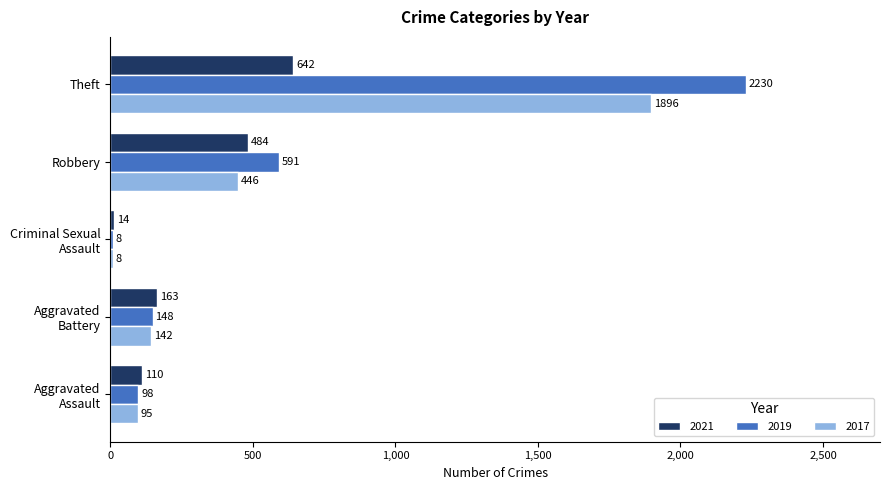

What is the sum of all 2019 values?

3075